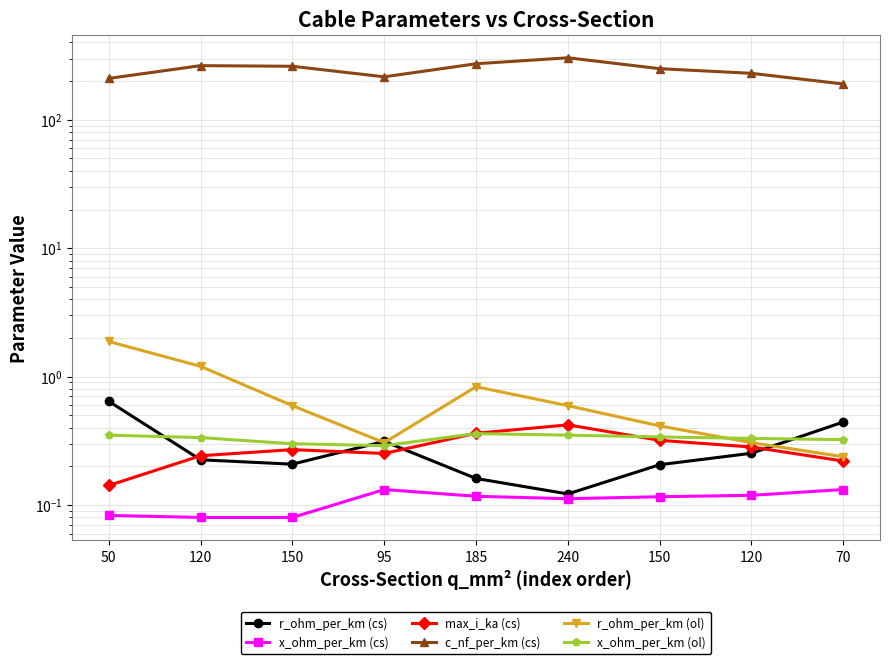

After their last crossing, which series has the higher values: x_ohm_per_km (ol) or r_ohm_per_km (ol)?

x_ohm_per_km (ol)